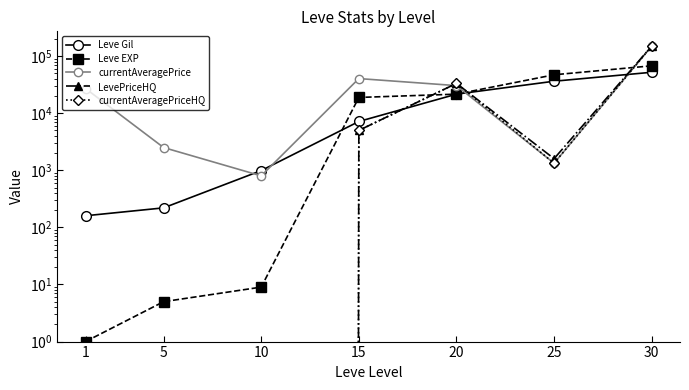

What is the difference between the maximum and second lowest values in the LevePriceHQ series?

150000